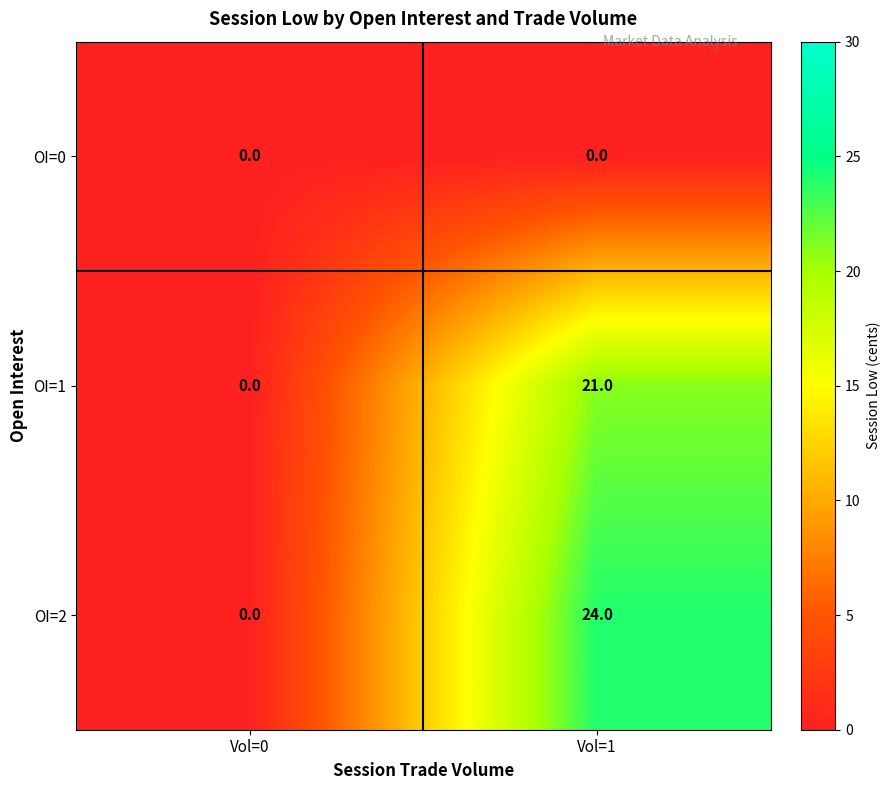

Reading left to right, what are all the values shown in this chart?

OI=0: Vol=0=0	Vol=1=0
OI=1: Vol=0=0	Vol=1=21
OI=2: Vol=0=0	Vol=1=24